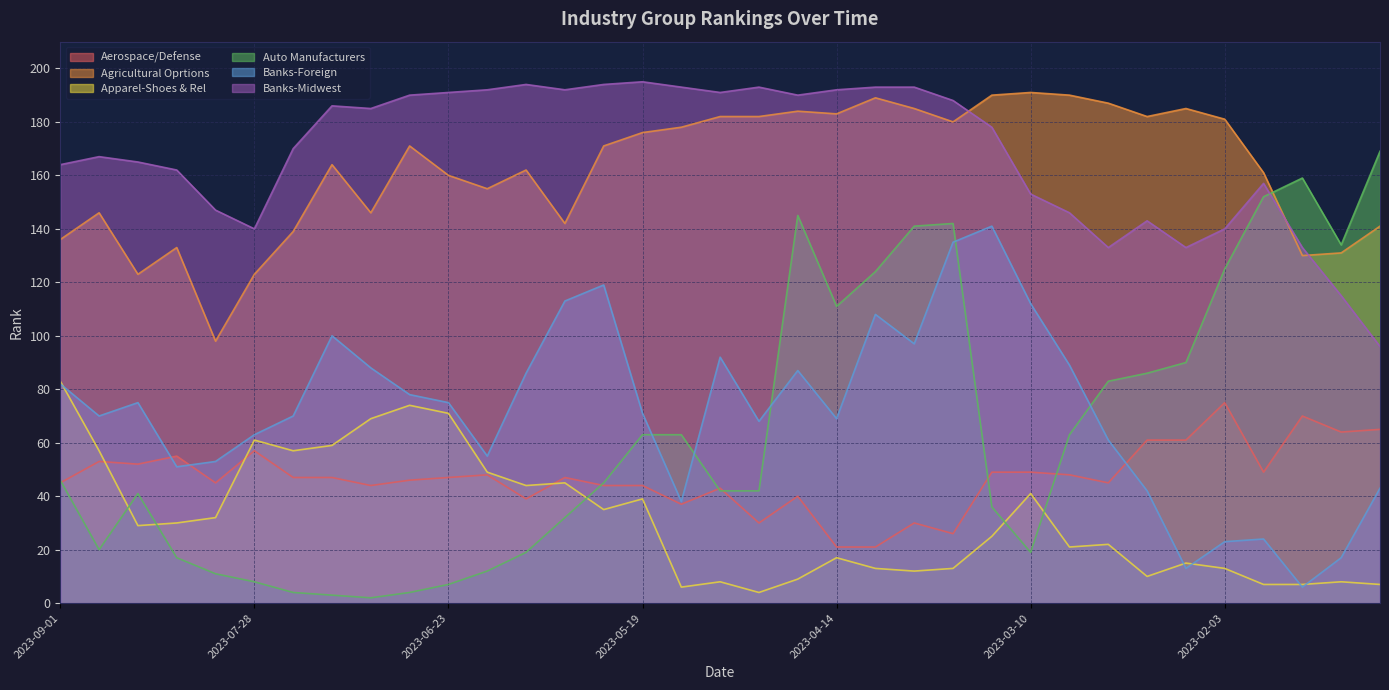

The Banks-Foreign series shows 100 at 2023-07-14. True or false?

True